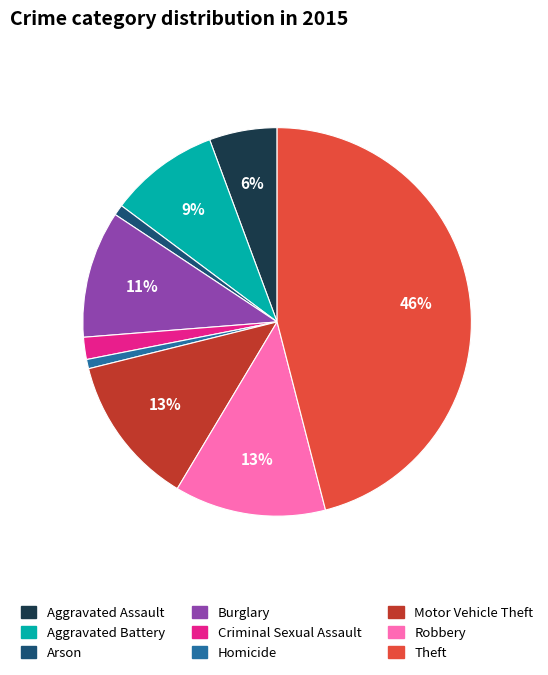

To the nearest percent, what is the average slice percentage?

11%